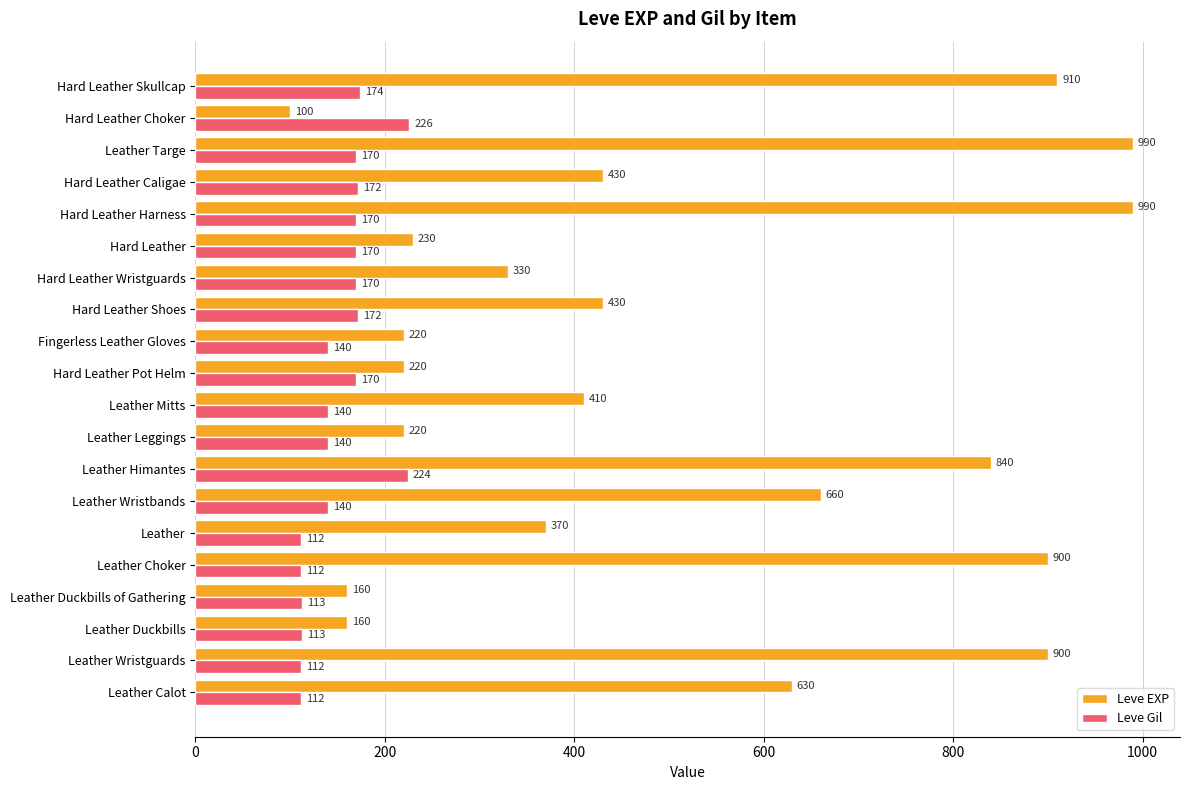

What value does the Leve EXP series have at Fingerless Leather Gloves?

220